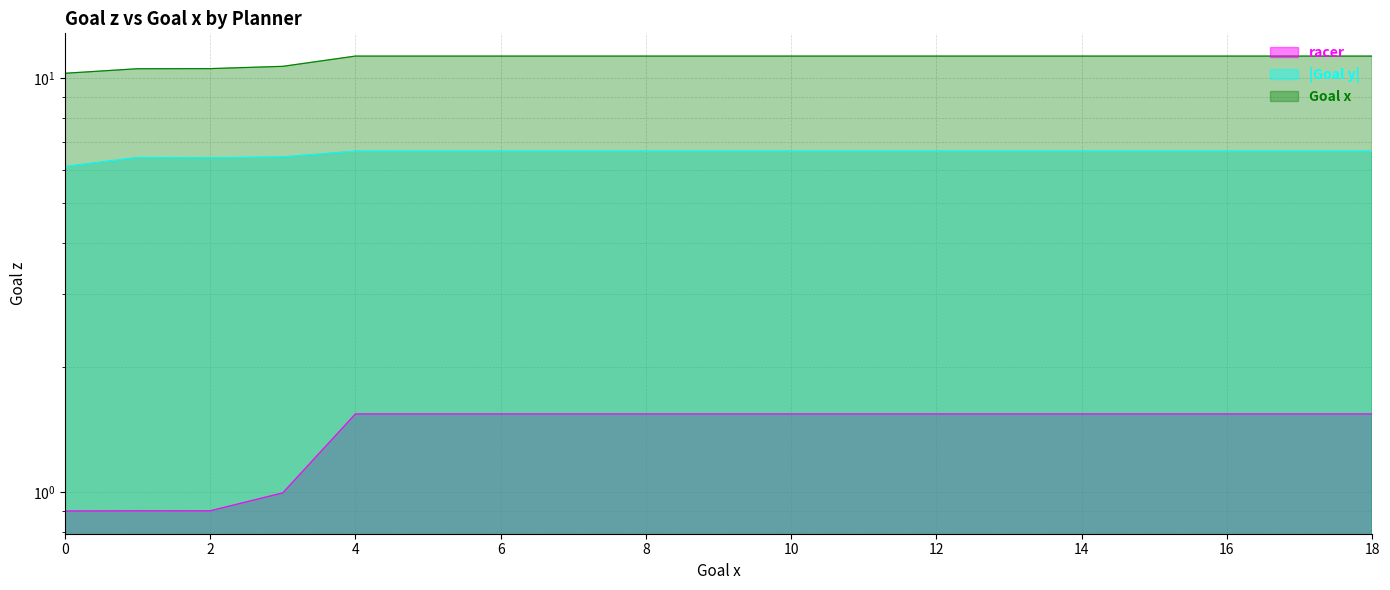

At which category does the data reach its first local valley?

2